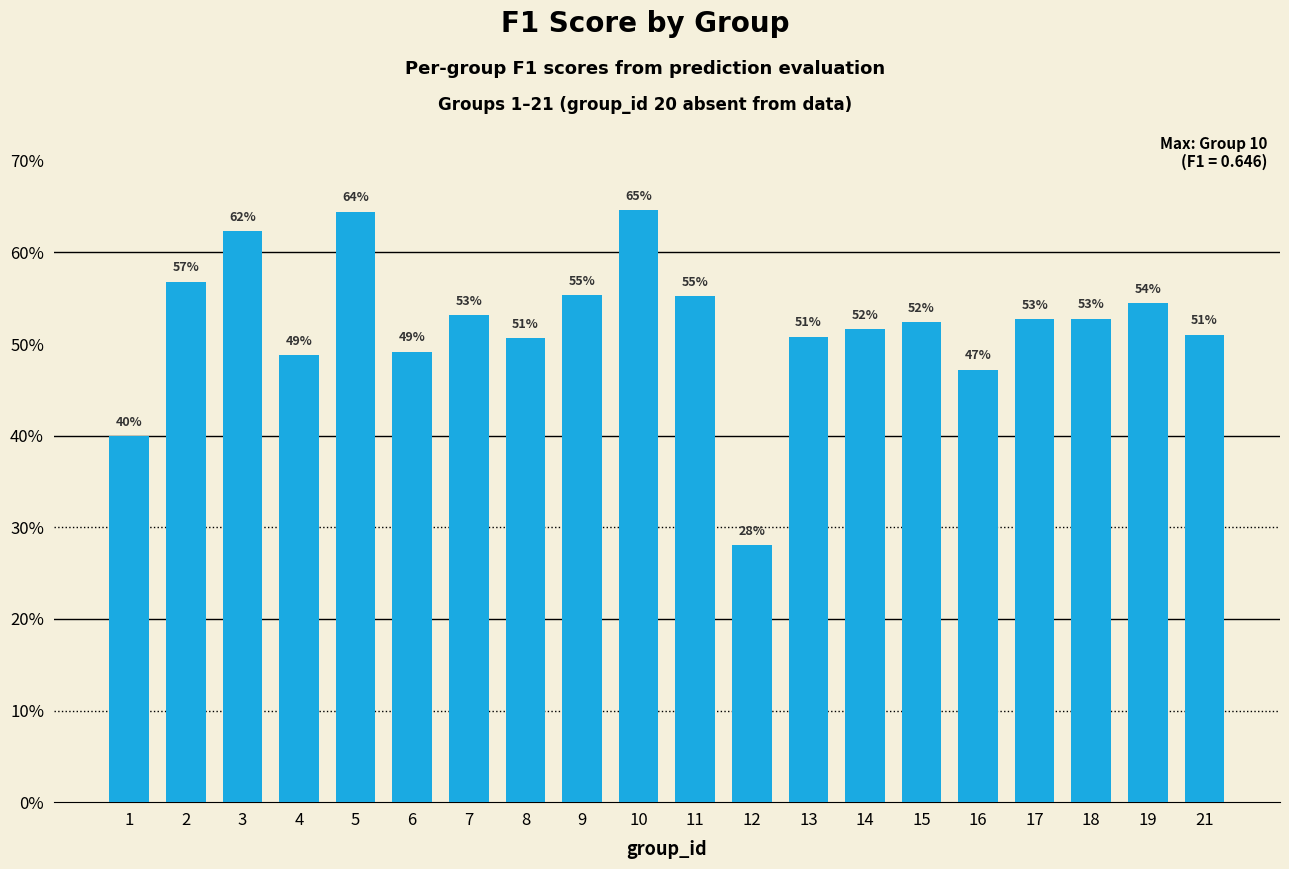

Count the values in the range 0 to 1.

20